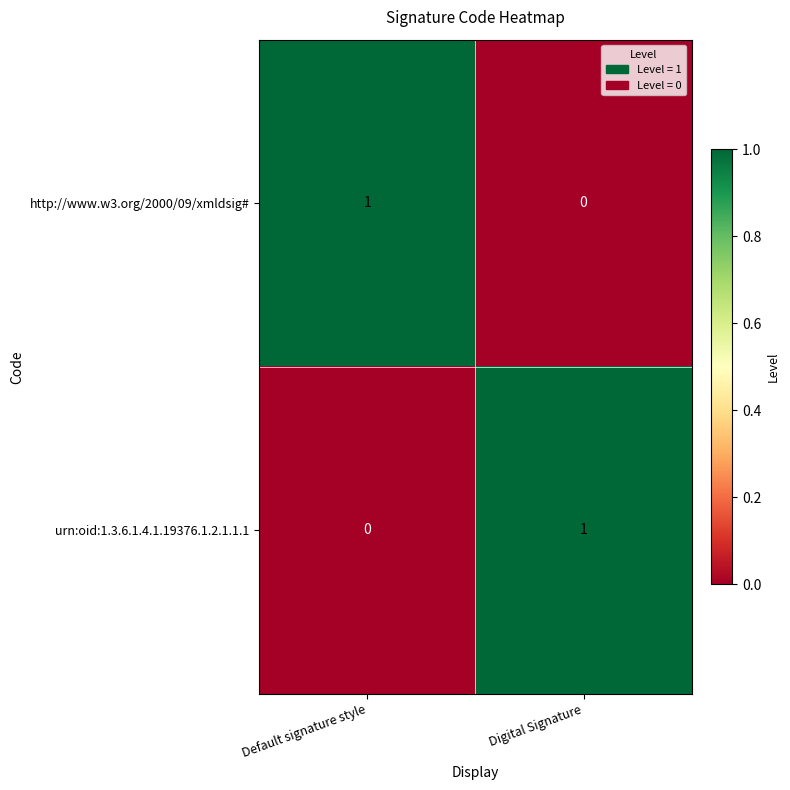

The http://www.w3.org/2000/09/xmldsig# series shows 1 at Digital Signature. True or false?

False